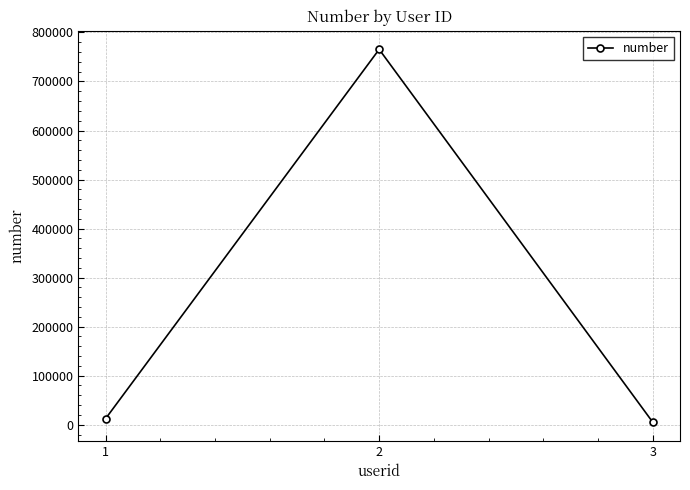

What is the change in value from 2 to 3?

-760012